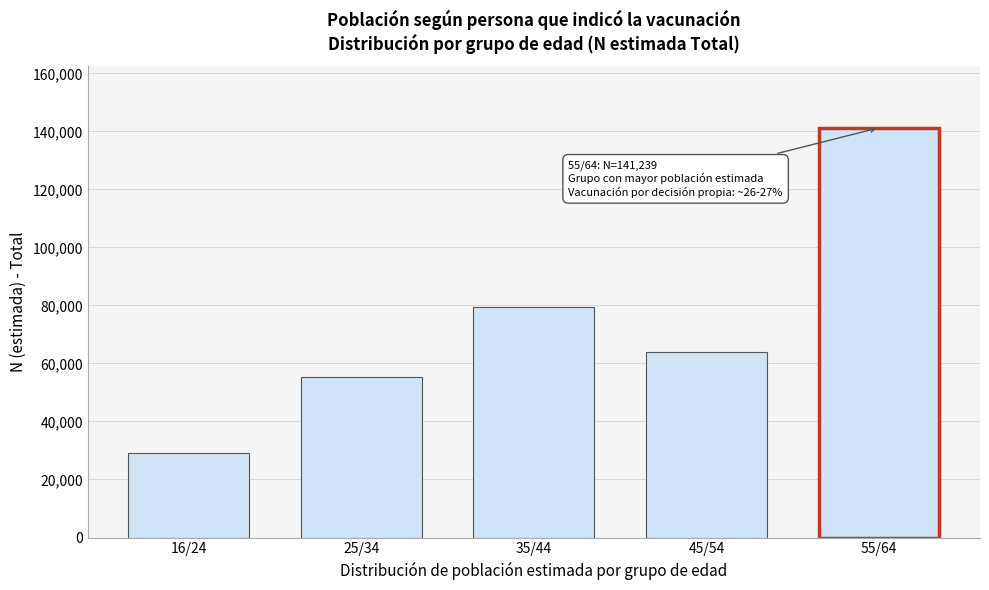

Reading right to left, extract all data points from this chart.

141239	63965	79466	55161	29236